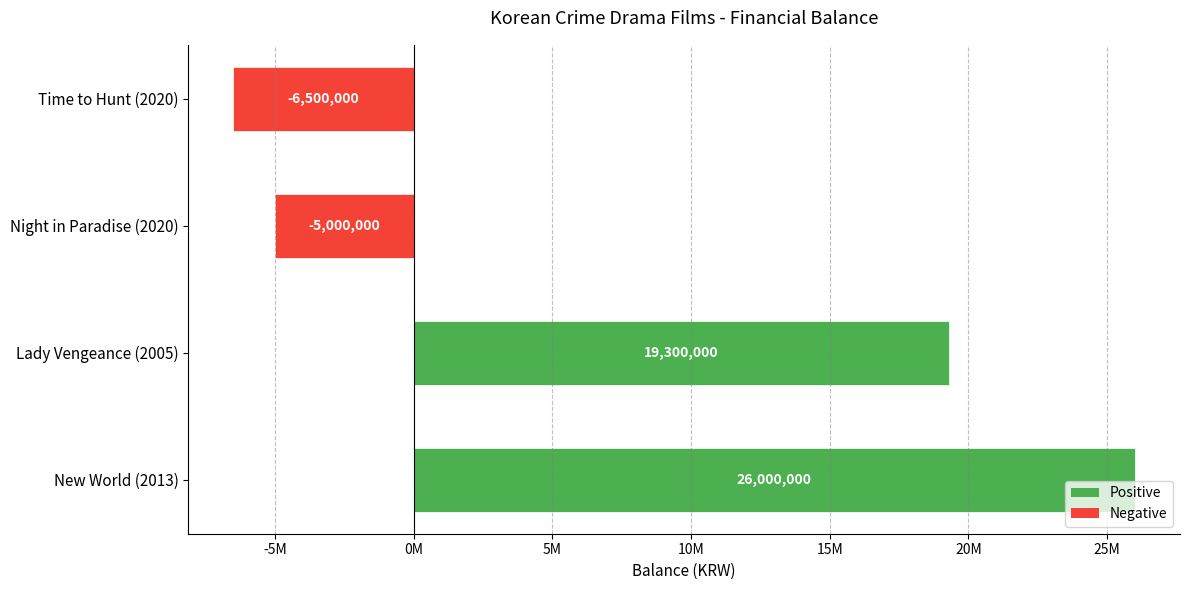

Does the chart contain any negative values?

Yes